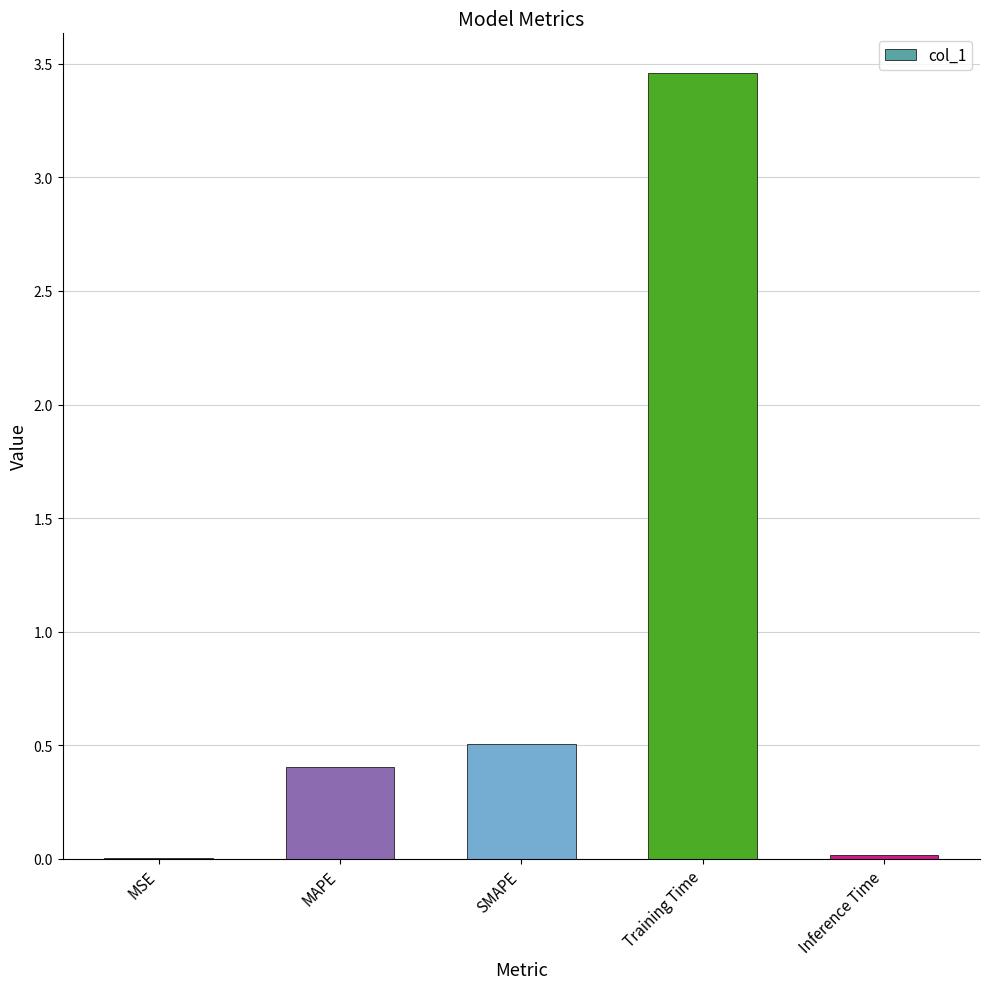

At which category does the chart reach its peak across all series?

Training Time